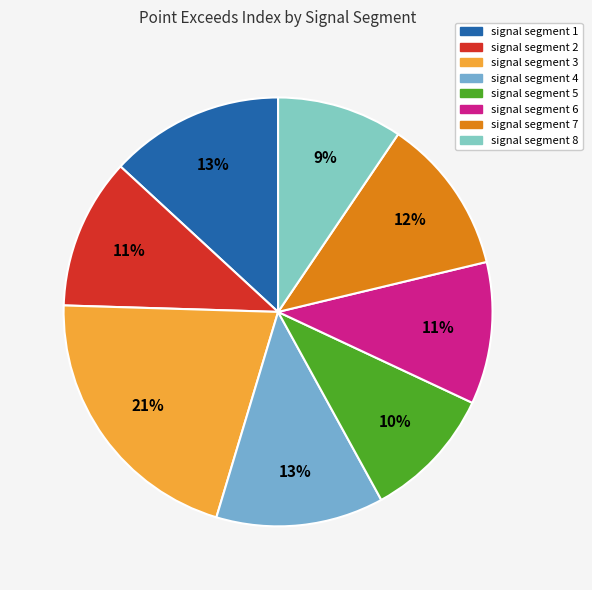

What is the total percentage of signal segment 6 and signal segment 4?

23.3%